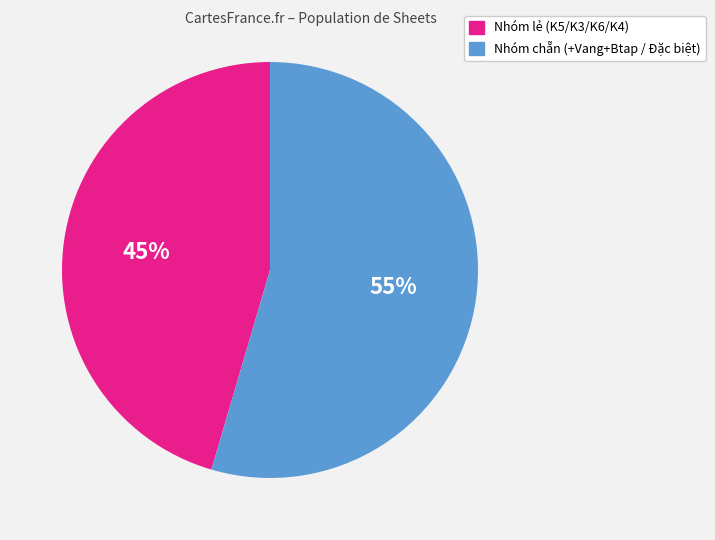

Does any single category account for the majority?

Yes